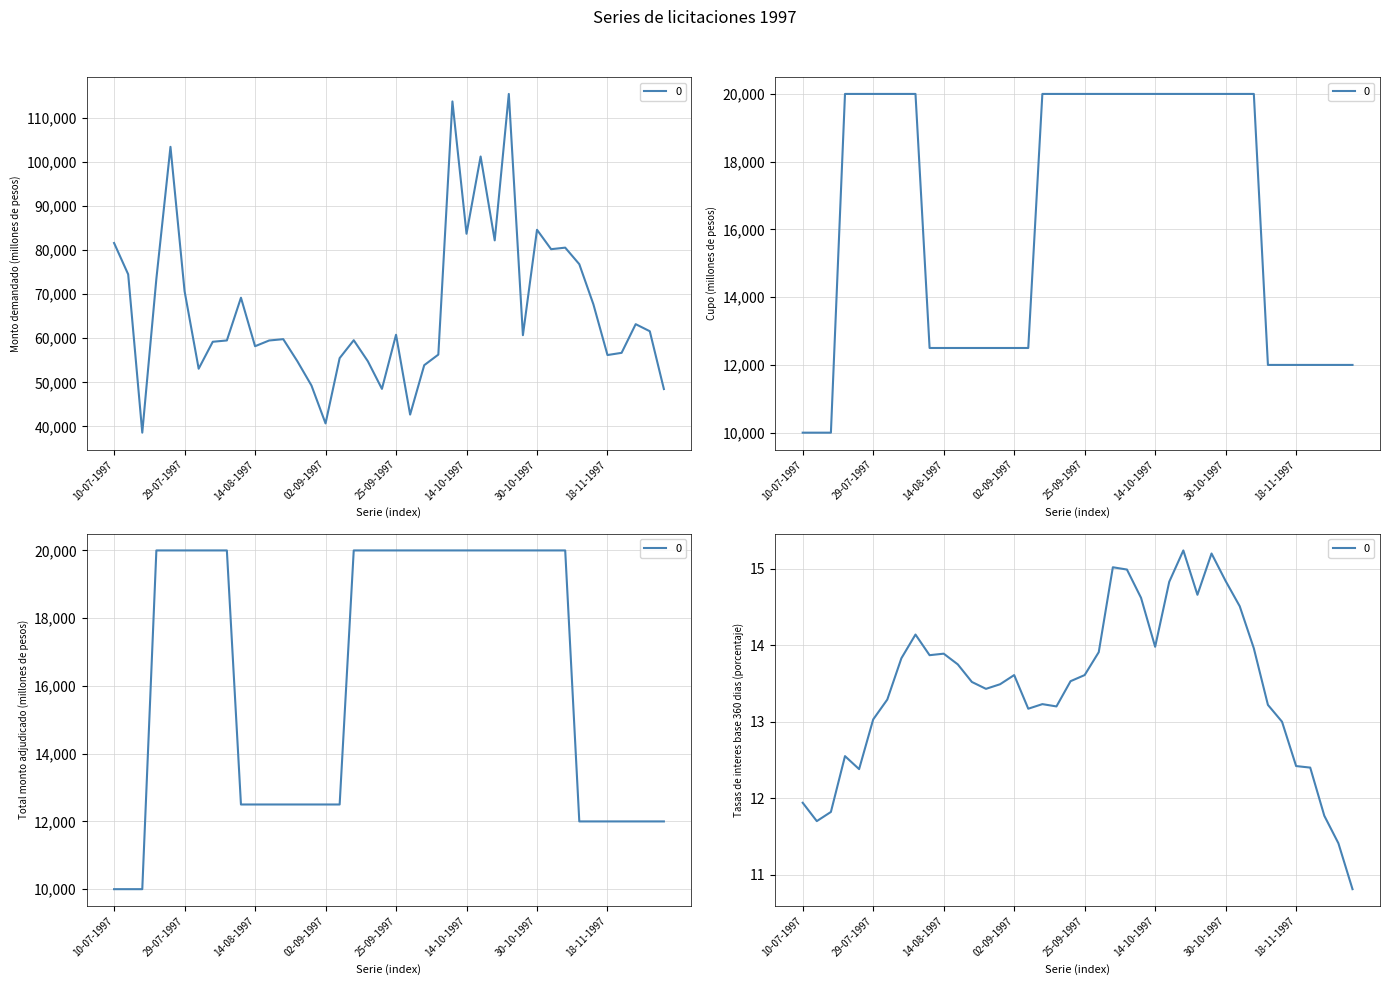

Reading left to right, what are all the values shown in this chart?

Monto demandado (millones de pesos): 81600.0	74500.0	38600.0	73500.0	103410.0	70700.0	53100.0	59210.0	59510.0	69200.0	58200.0	59500.0	59800.0	54800.0	49300.0	40700.0	55500.0	59560.0	54800.0	48530.0	60800.0	42700.0	53900.0	56300.0	113700.0	83700.0	101220.0	82200.0	115400.0	60700.0	84600.0	80200.0	80550.0	76800.0	67700.0	56200.0	56700.0	63200.0	61600.0	48490.0
Cupo (millones de pesos): 10000.0	10000.0	10000.0	20000.0	20000.0	20000.0	20000.0	20000.0	20000.0	12500.0	12500.0	12500.0	12500.0	12500.0	12500.0	12500.0	12500.0	20000.0	20000.0	20000.0	20000.0	20000.0	20000.0	20000.0	20000.0	20000.0	20000.0	20000.0	20000.0	20000.0	20000.0	20000.0	20000.0	12000.0	12000.0	12000.0	12000.0	12000.0	12000.0	12000.0
Total monto adjudicado (millones de pesos): 10000.0	10000.0	10000.0	20000.0	20000.0	20000.0	20000.0	20000.0	20000.0	12500.0	12500.0	12500.0	12500.0	12500.0	12500.0	12500.0	12500.0	20000.0	20000.0	20000.0	20000.0	20000.0	20000.0	20000.0	20000.0	20000.0	20000.0	20000.0	20000.0	20000.0	20000.0	20000.0	20000.0	12000.0	12000.0	12000.0	12000.0	12000.0	12000.0	12000.0
Tasas de interes base 360 dias (porcentaje): 11.9	11.7	11.8	12.6	12.4	13.0	13.3	13.8	14.1	13.9	13.9	13.8	13.5	13.4	13.5	13.6	13.2	13.2	13.2	13.5	13.6	13.9	15.0	15.0	14.6	14.0	14.8	15.2	14.7	15.2	14.8	14.5	14.0	13.2	13.0	12.4	12.4	11.8	11.4	10.8